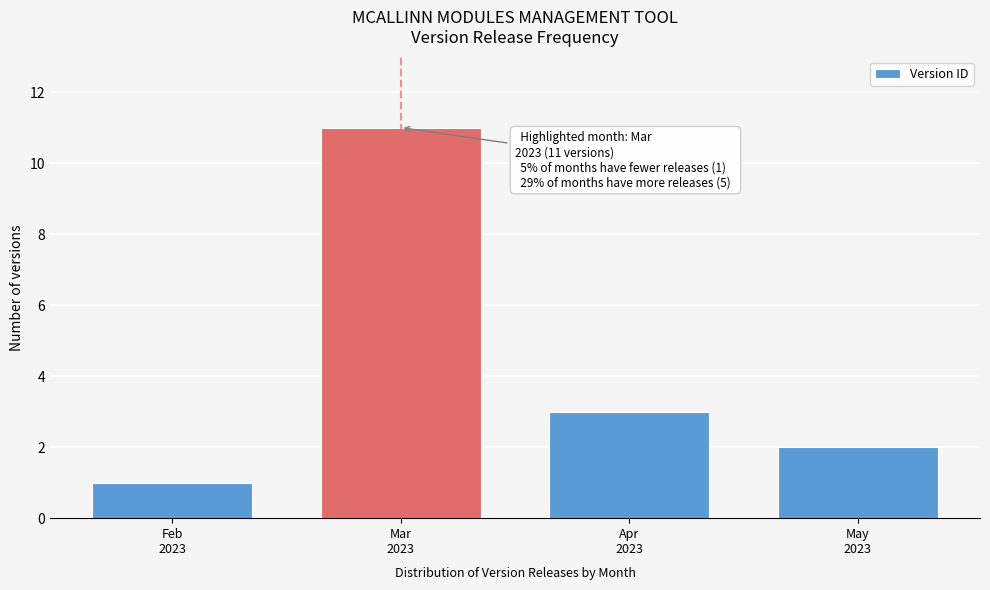

Reading left to right, transcribe all the data shown in this chart.

1	11	3	2